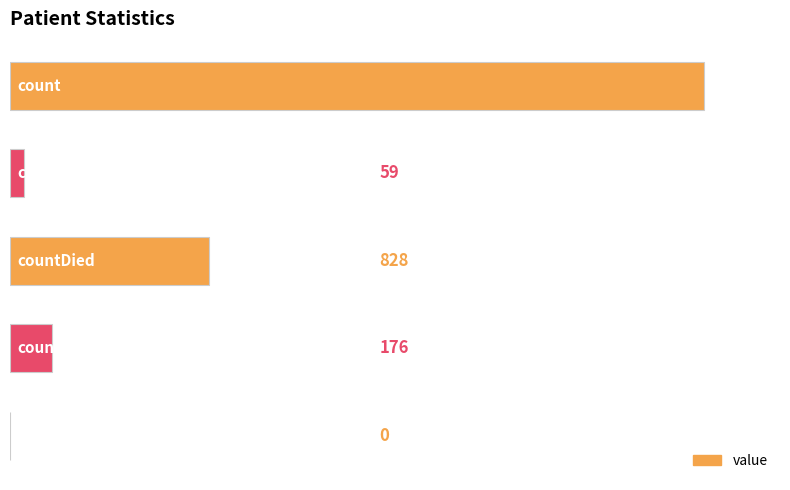

What is the greatest value displayed?

2885